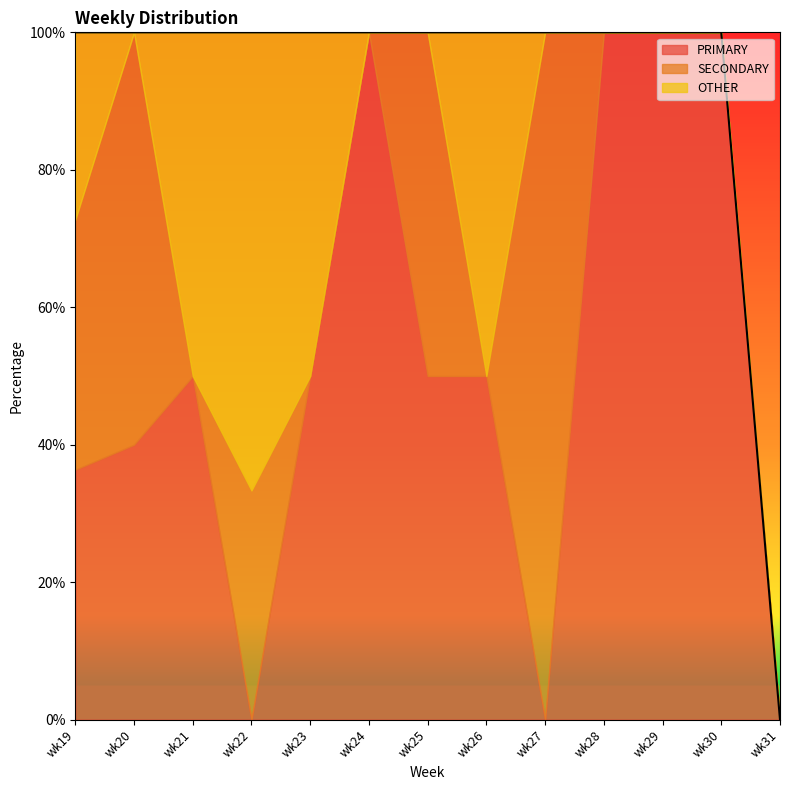

Which category has the highest value in the OTHER series?

wk22